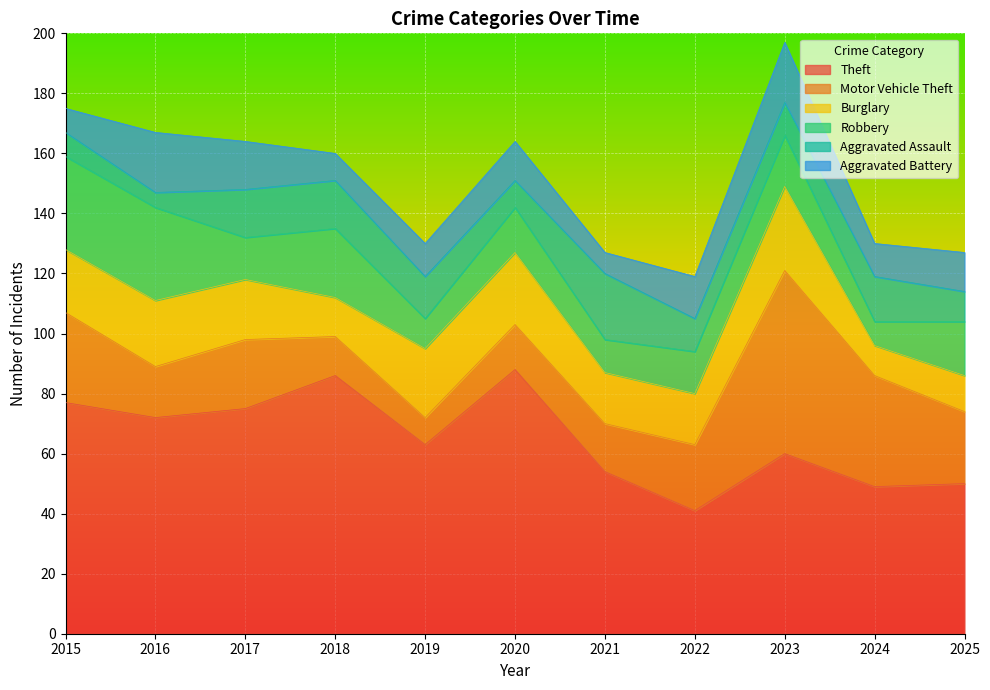

Reading right to left, extract all data points from this chart.

Theft: 50	49	60	41	54	88	63	86	75	72	77
Motor Vehicle Theft: 24	37	61	22	16	15	9	13	23	17	30
Burglary: 12	10	28	17	17	24	23	13	20	22	21
Robbery: 18	8	17	14	11	15	10	23	14	31	31
Aggravated Assault: 10	15	11	11	22	9	14	16	16	5	8
Aggravated Battery: 13	11	20	14	7	13	11	9	16	20	8